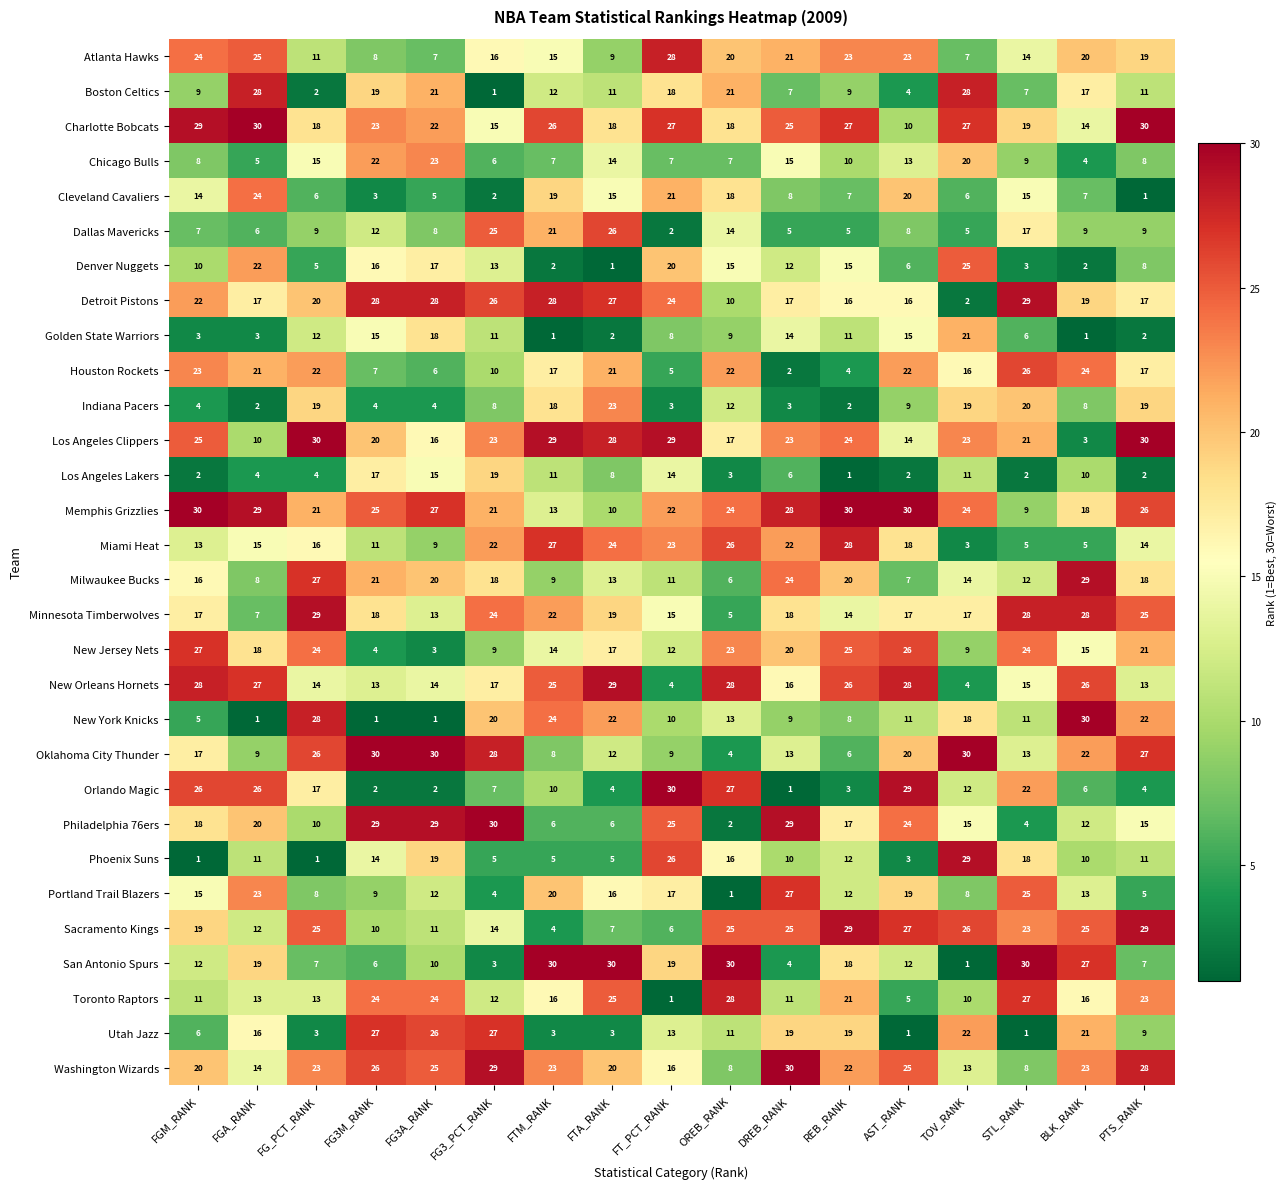

At which label does Denver Nuggets first exceed 12?

FGA_RANK